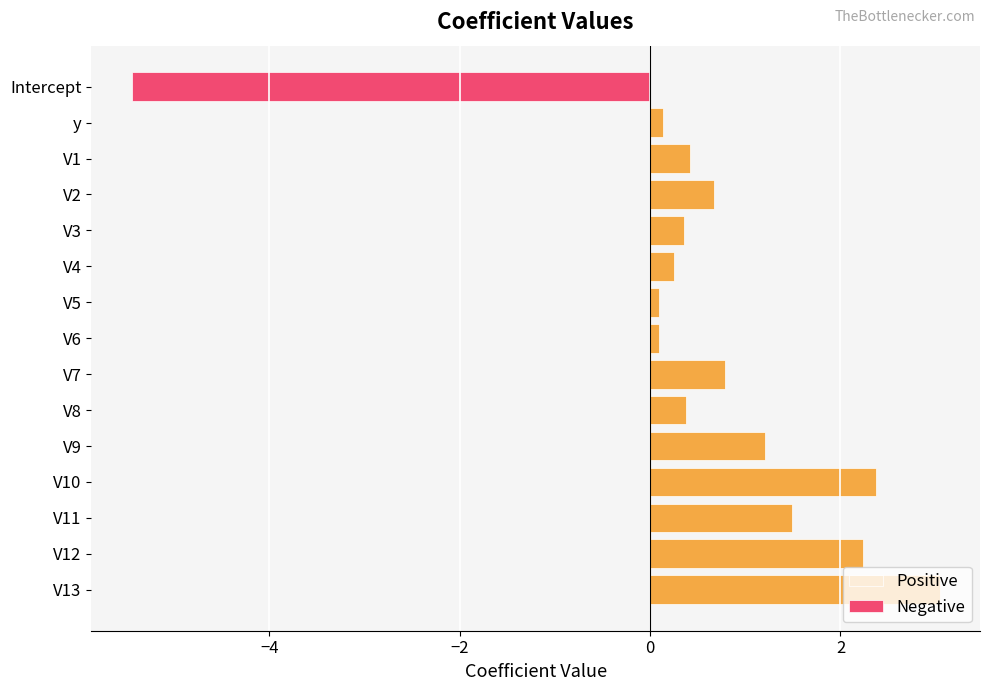

The value of Negative at V8 is 2.7. True or false?

False